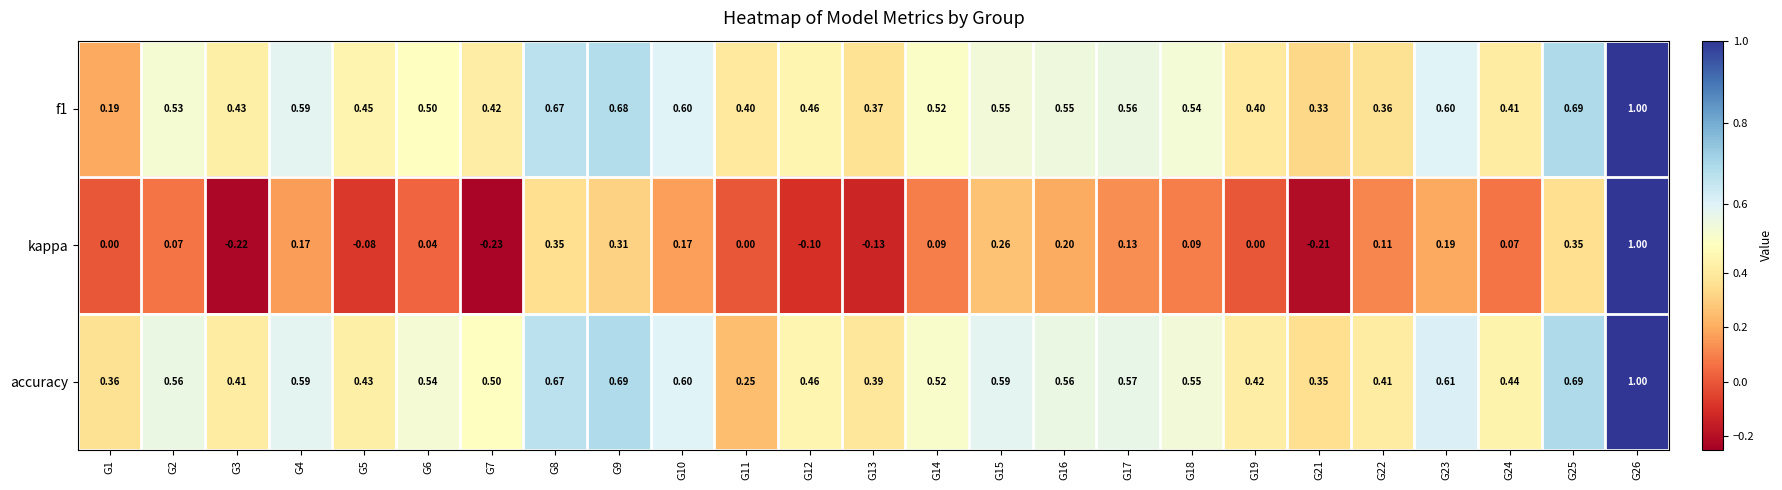

What is the spread (max minus min) of values at G12?

0.6